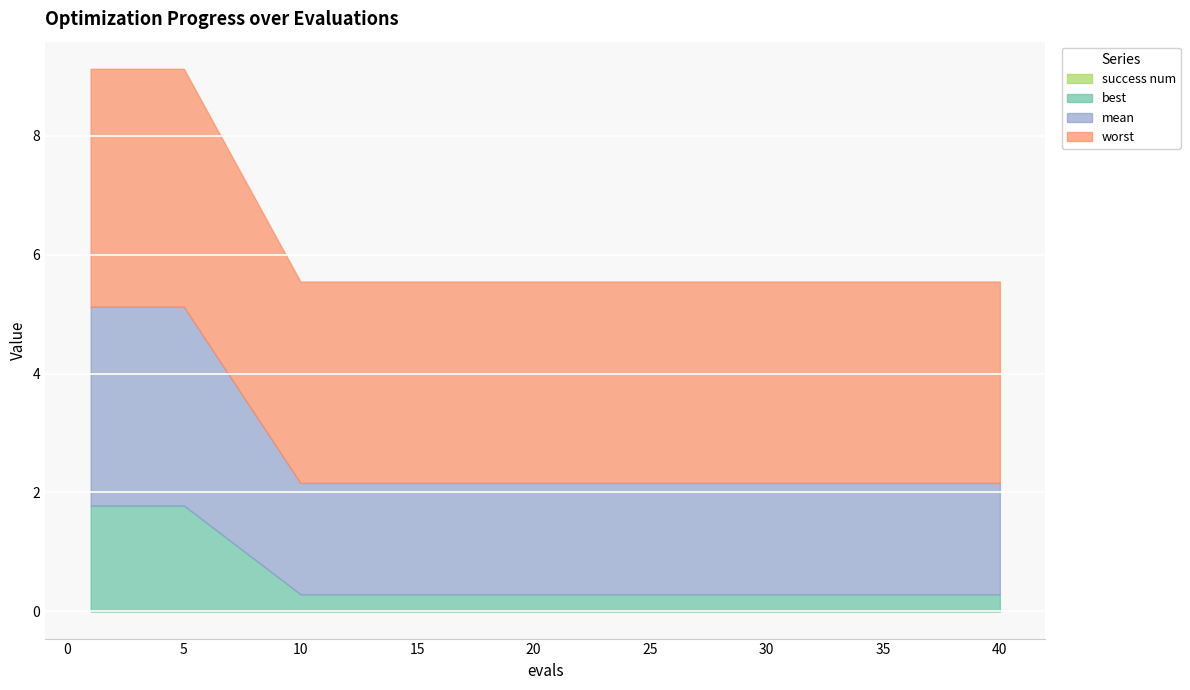

Is it true that worst equals 5.0 at 30?

False